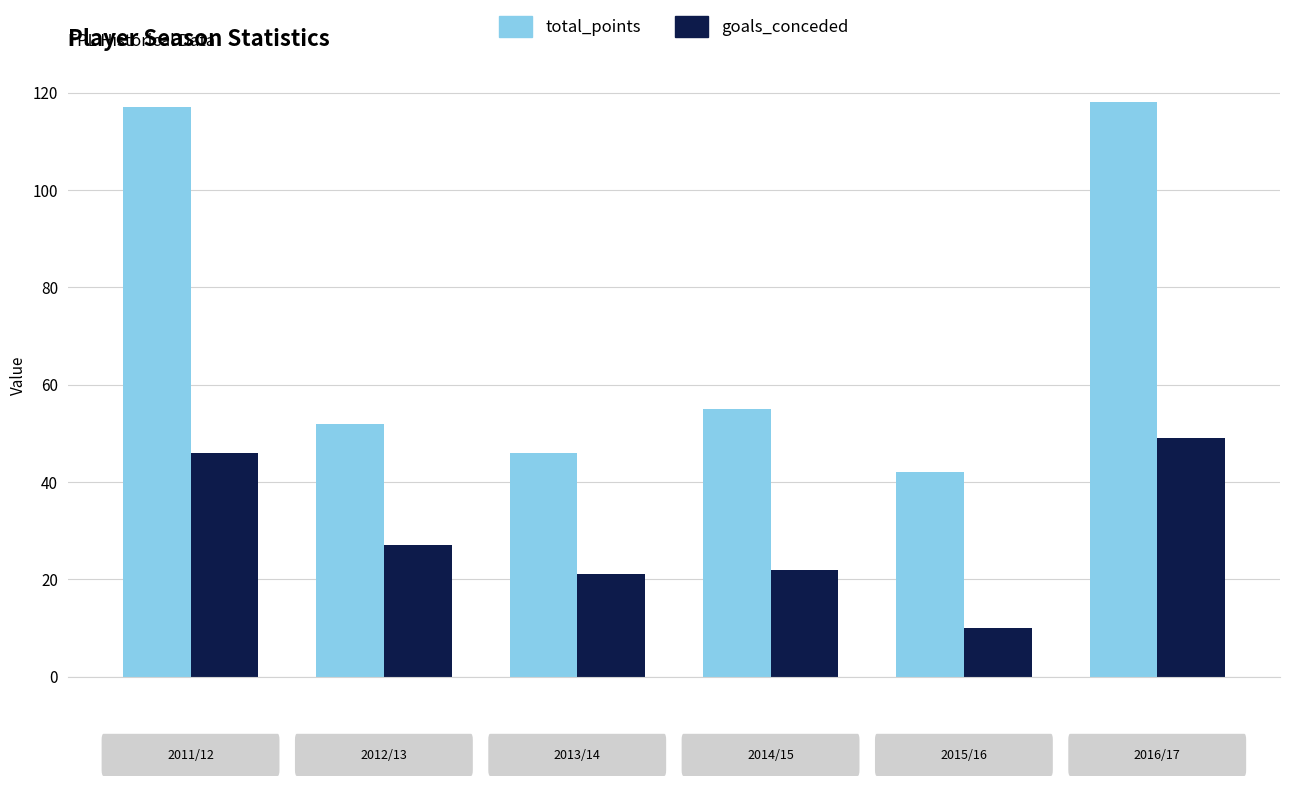

How many groups of bars are there?

6